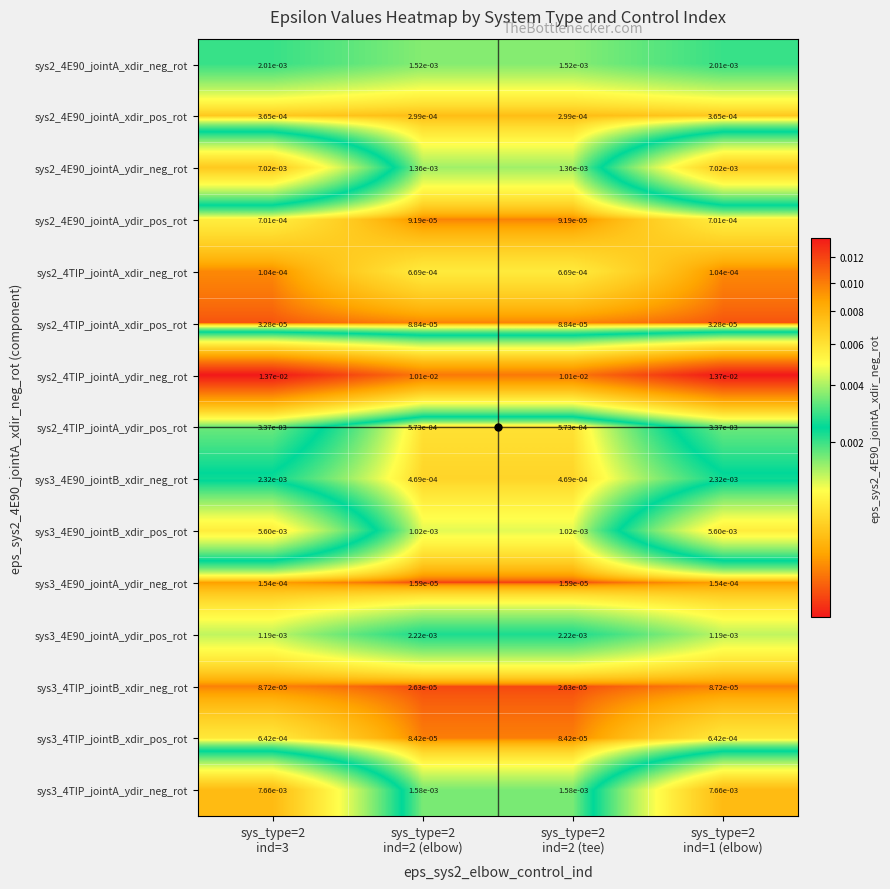

Which series has the largest range (max minus min)?

sys3_4TIP_jointA_ydir_neg_rot